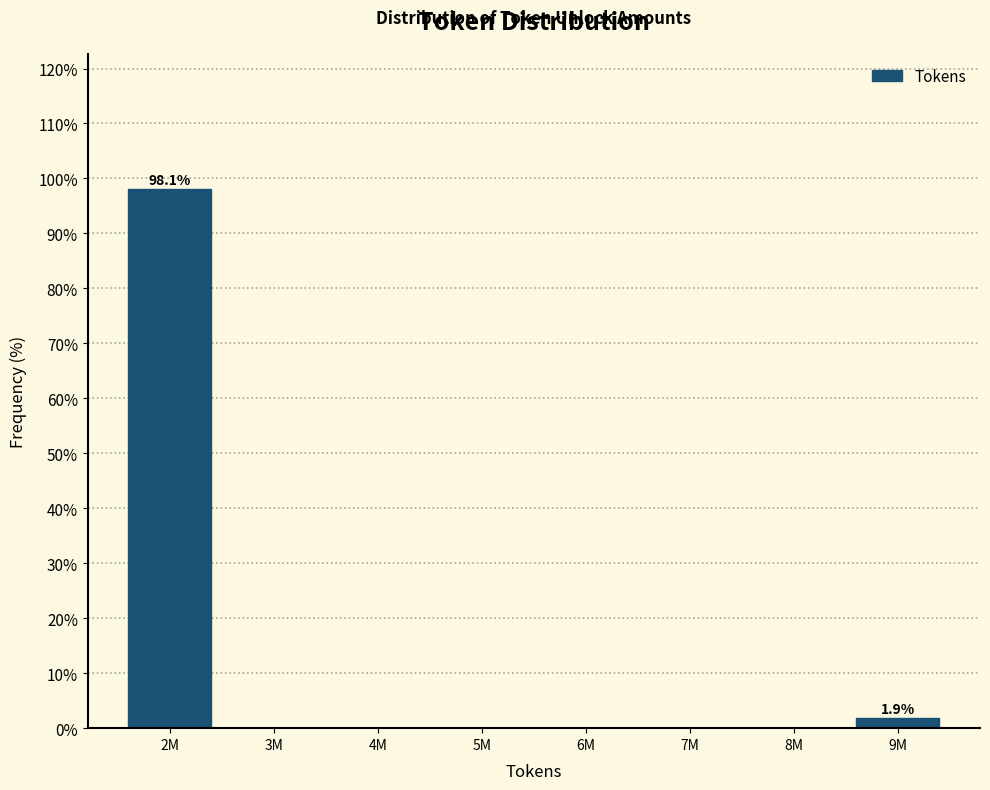

Reading right to left, extract all data points from this chart.

9M=1.9	8M=0.0	7M=0.0	6M=0.0	5M=0.0	4M=0.0	3M=0.0	2M=98.1